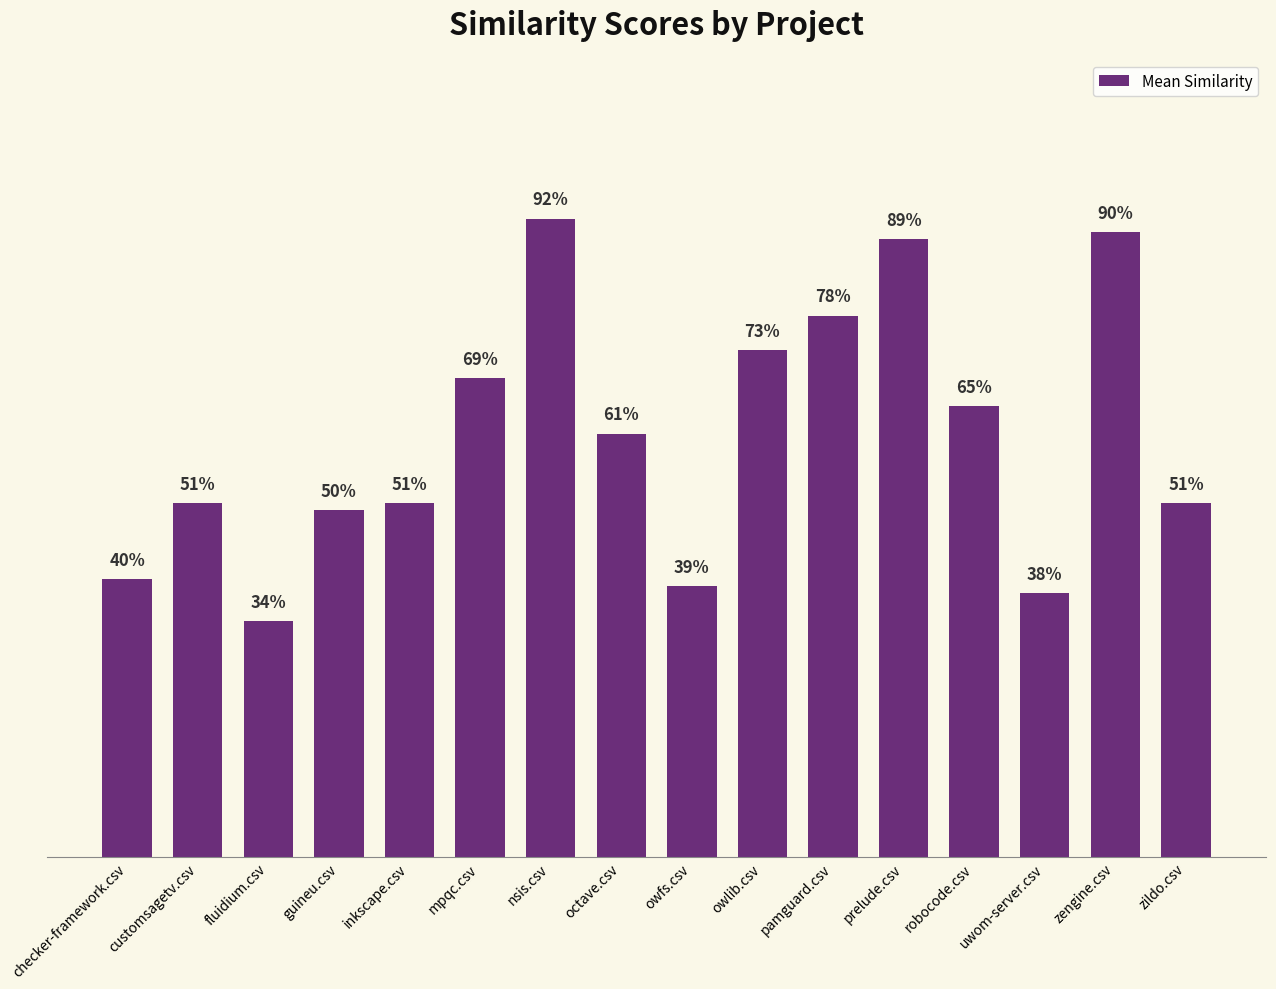

What is the approximate value at fluidium.csv?

0.3